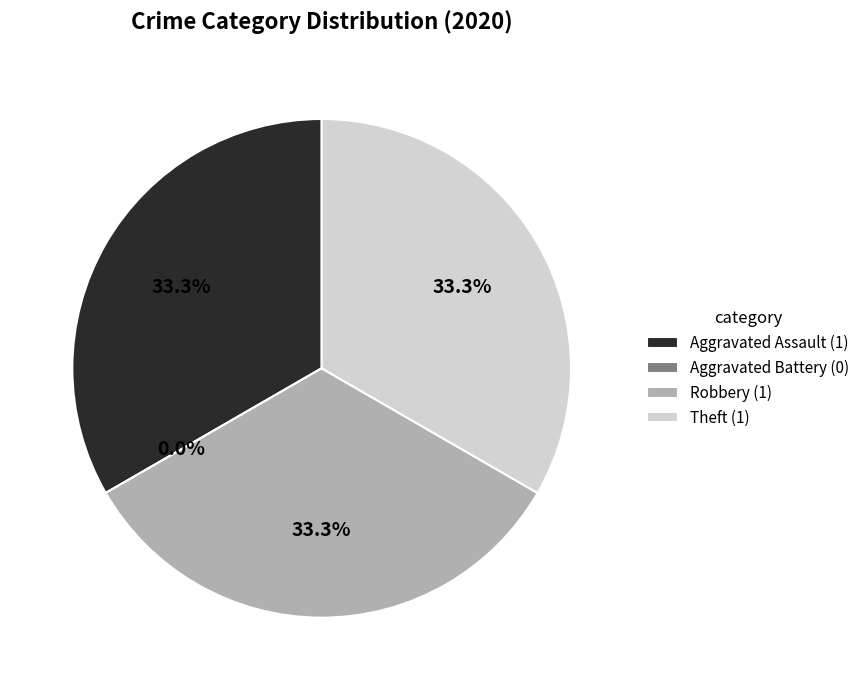

What is the largest slice in the pie chart?

Aggravated Assault